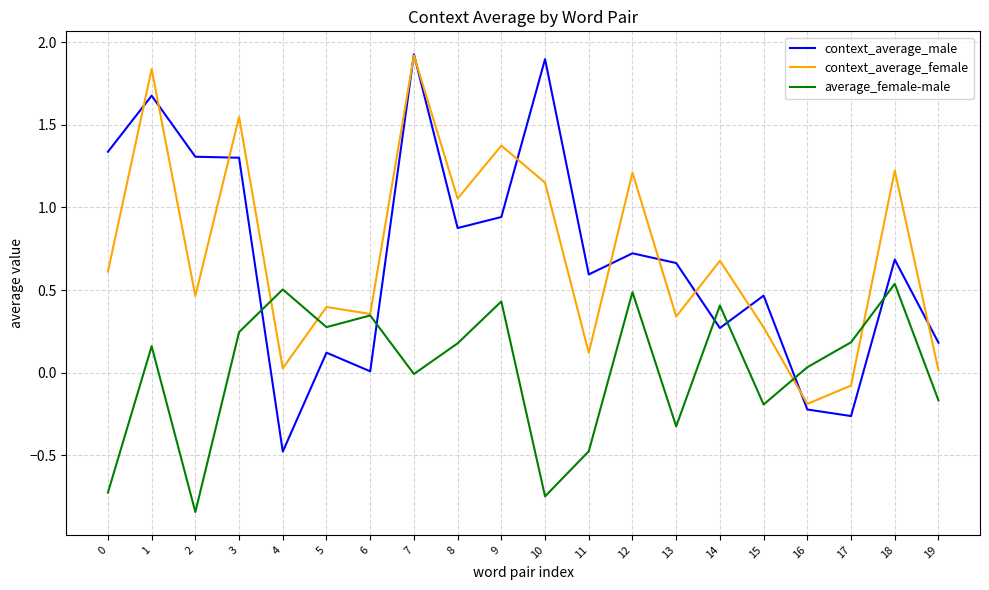

Where is the first local minimum for context_average_female?

2